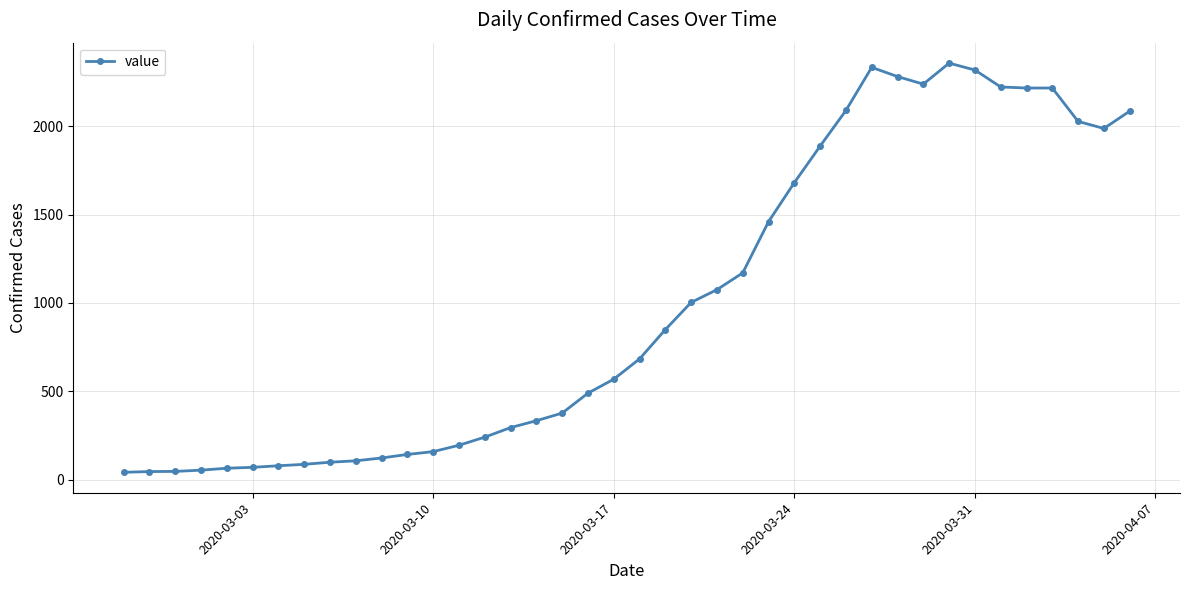

What is the difference between the maximum and minimum values?

2317